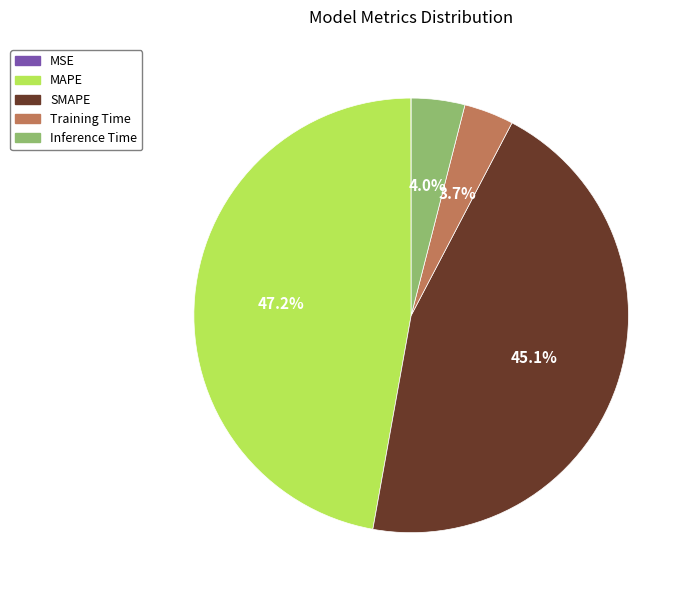

Between MAPE and SMAPE, which is larger?

MAPE